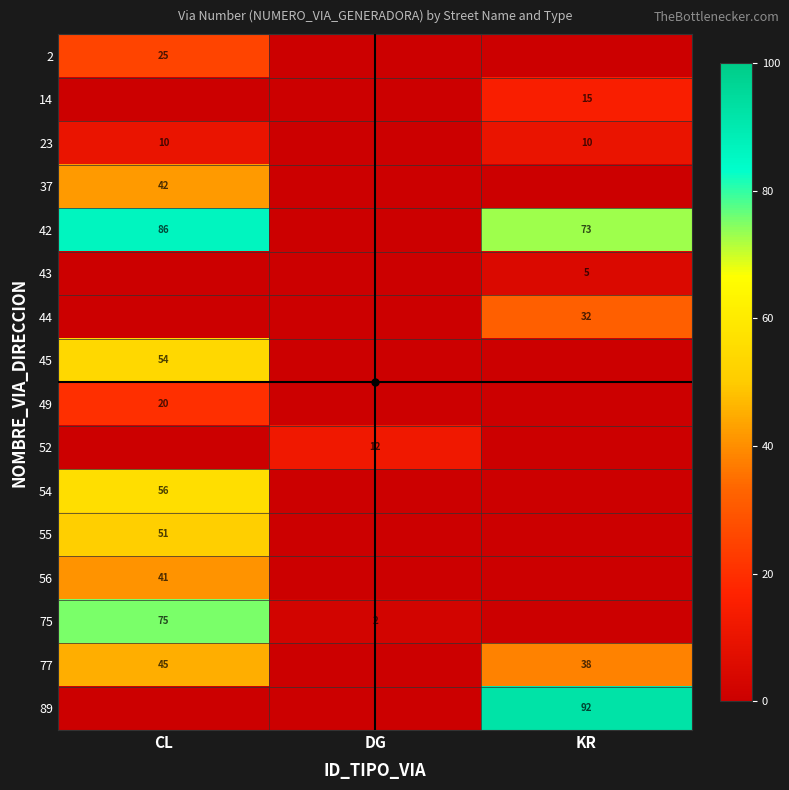

What is the spread (max minus min) of values at KR?

92